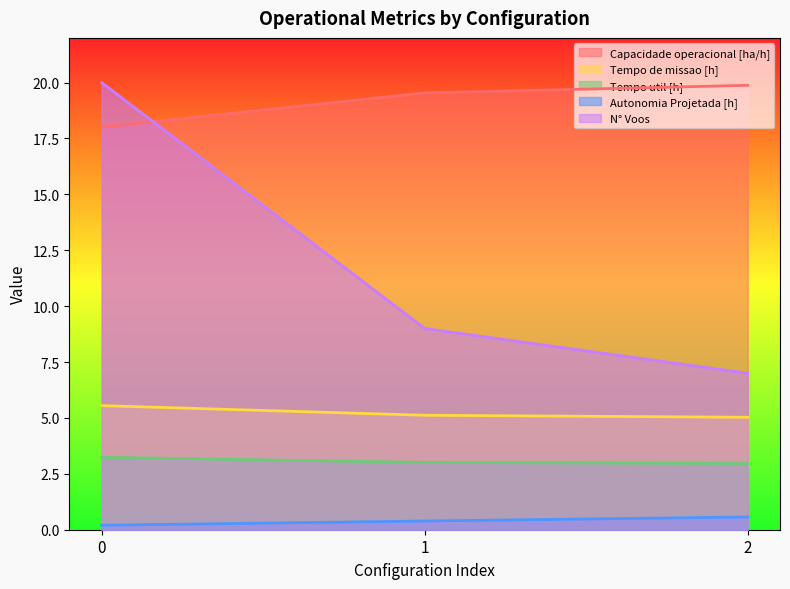

What is the value of the N° Voos point at the 3rd from the left?

7.0